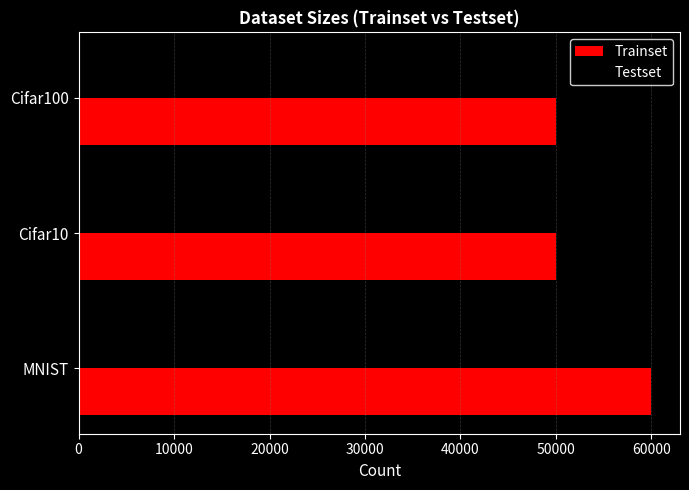

What is the maximum value shown in the chart?

60000